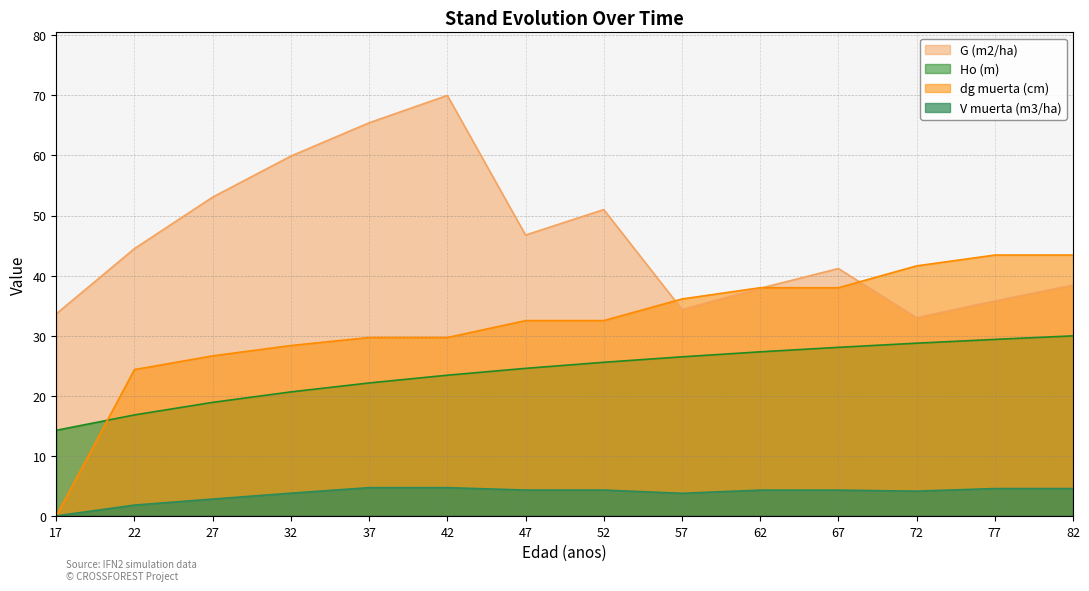

Rank the series by their maximum value, from lowest to highest.

V muerta (m3/ha), Ho (m), dg muerta (cm), G (m2/ha)